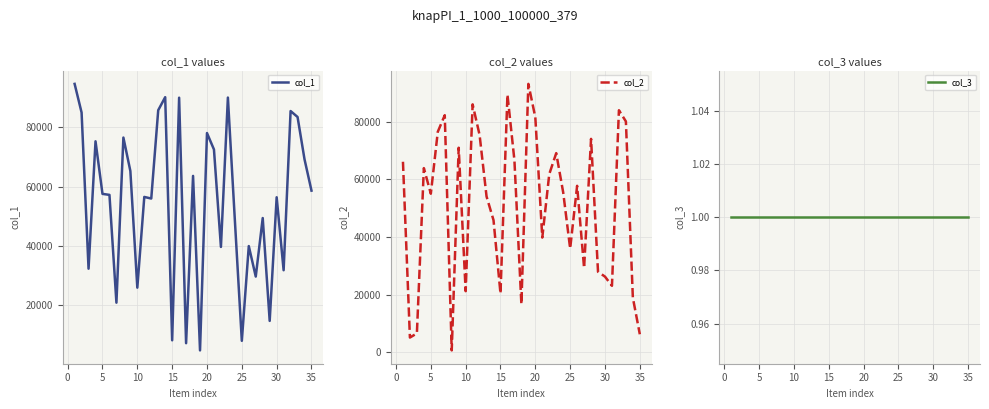

The value of col_2 at 15 is 7502. True or false?

False